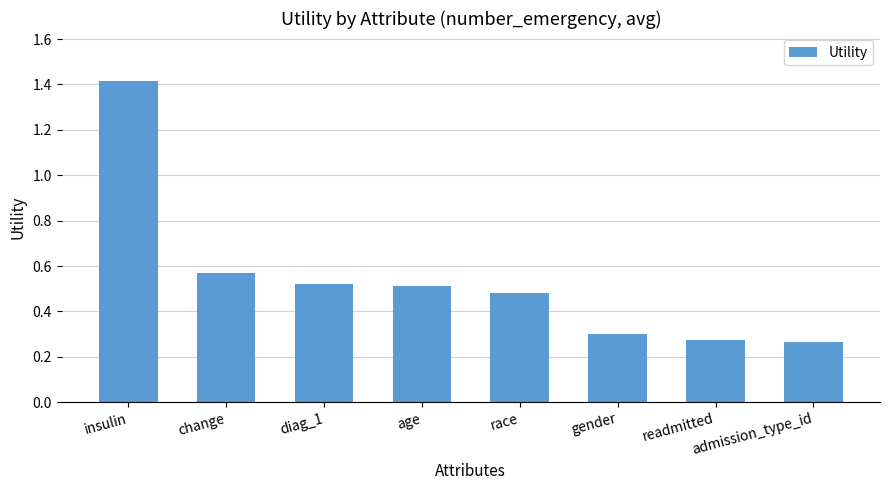

Which category has the highest value across all series?

insulin